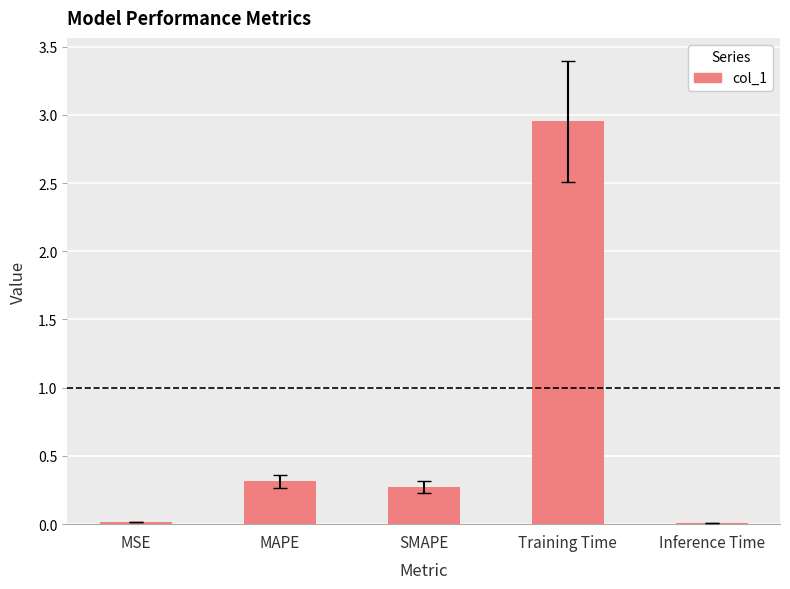

At which label is the value closest to 1?

MAPE